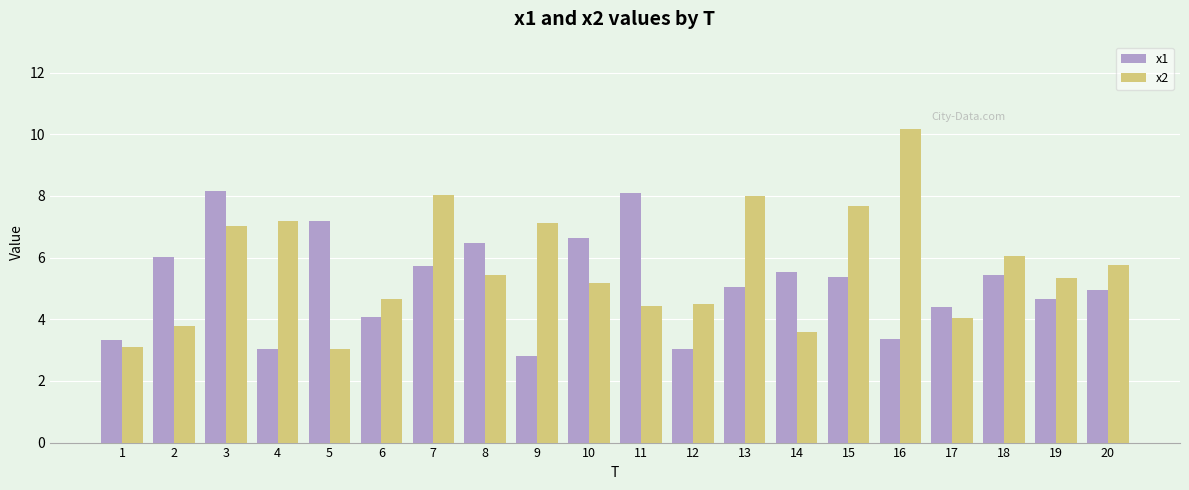

What is the sum of all x1 values?

103.3